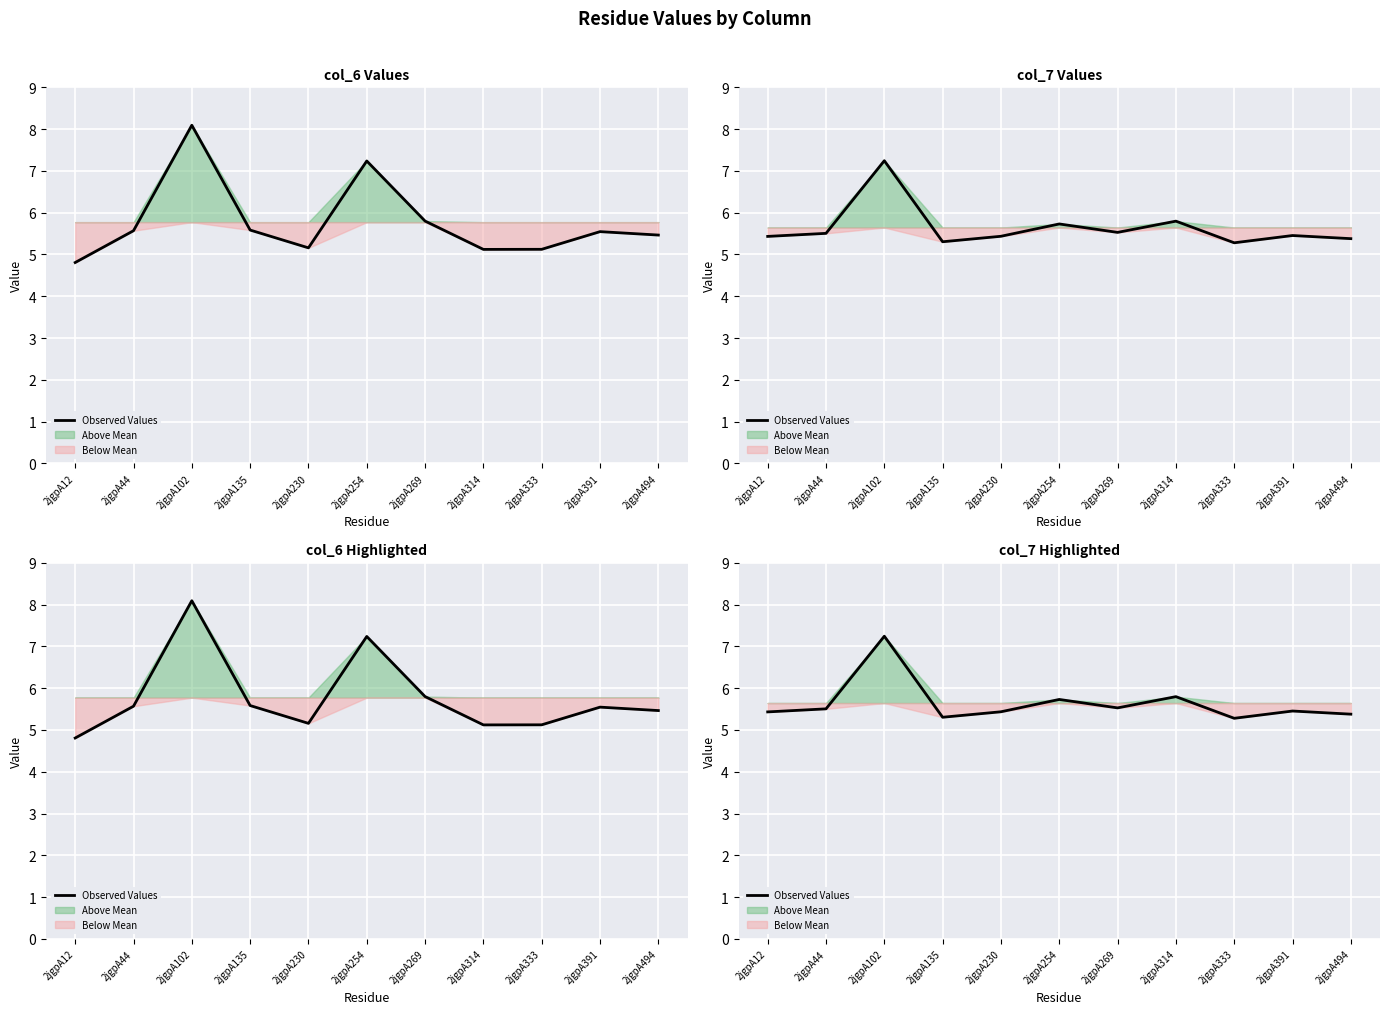

What is the change in value from 2jgpA254 to 2jgpA333?

-0.5